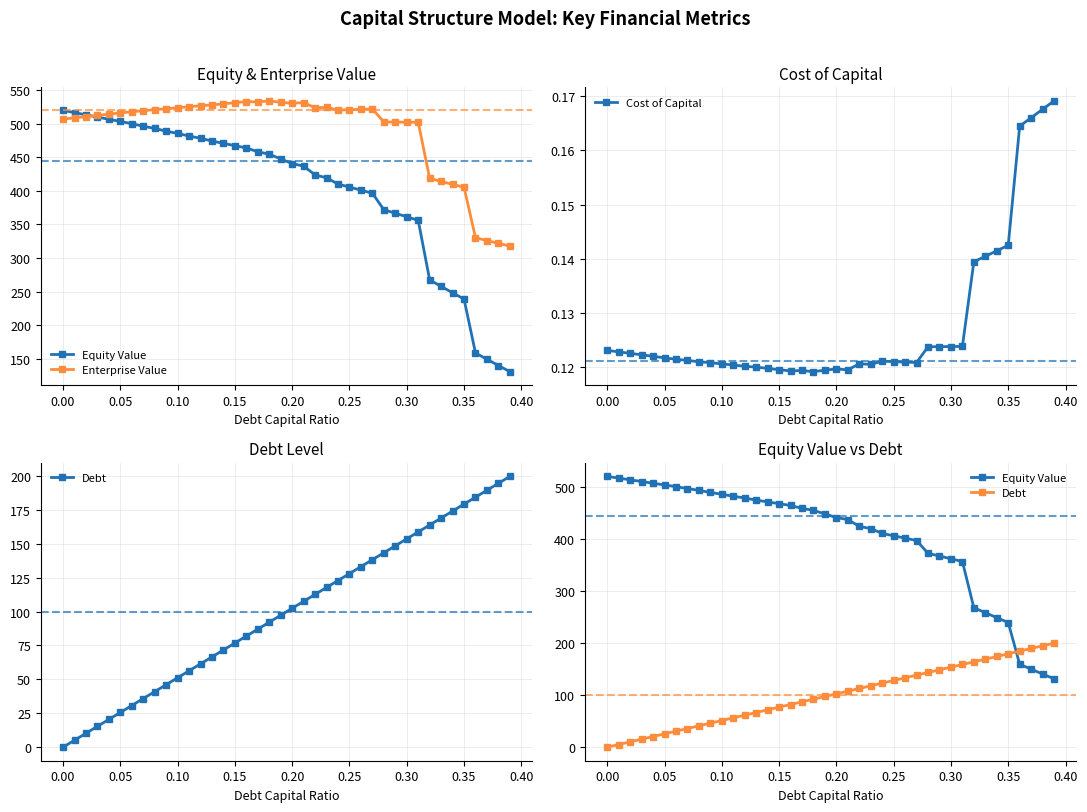

Which series has the largest total across all categories?

Enterprise Value